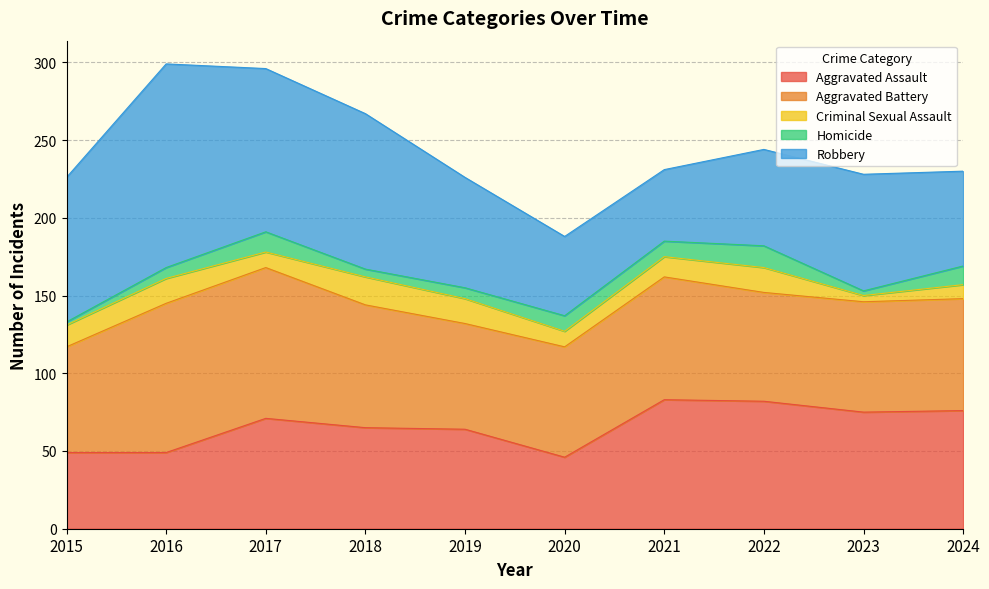

What is the difference between the maximum and minimum values in the Aggravated Assault series?

37